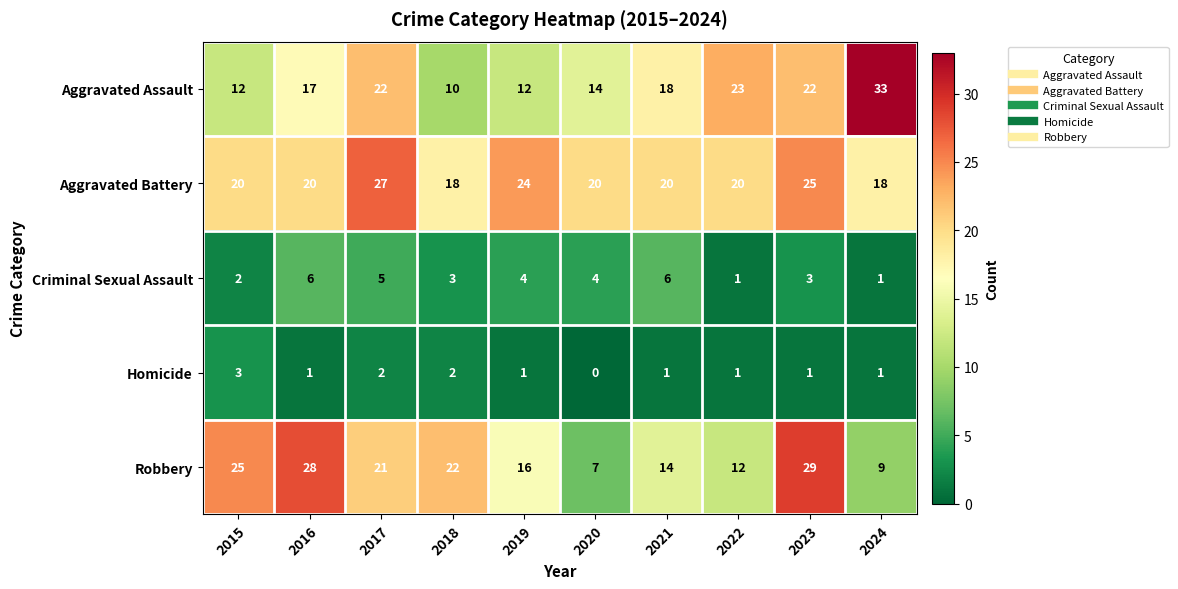

What is the sum of the Robbery values at 2015 and 2022?

37